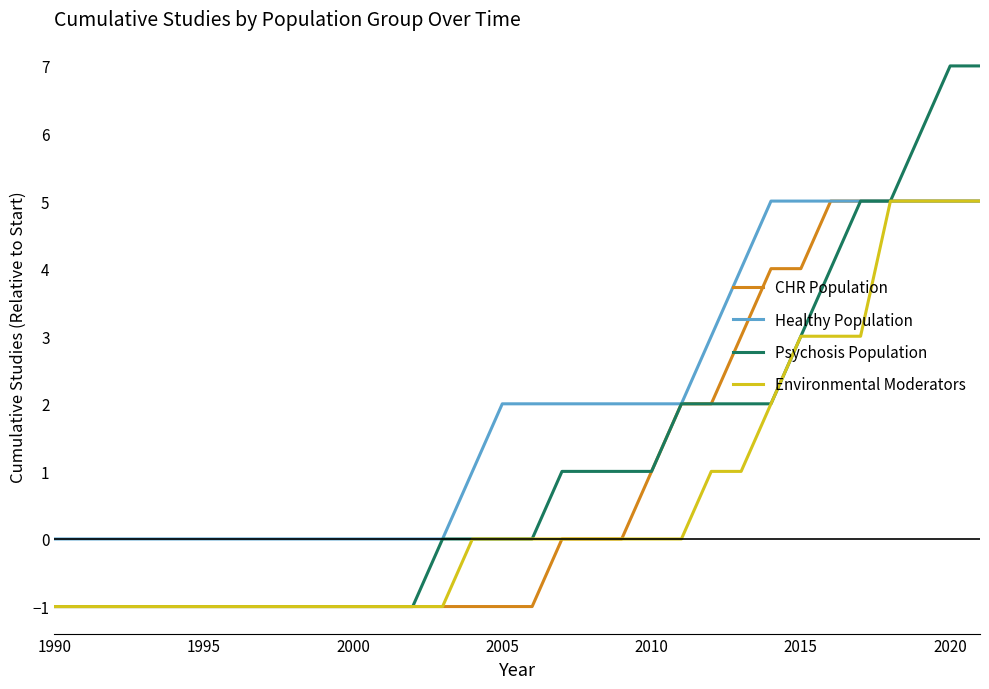

Does the chart display data point markers on the line(s)?

No